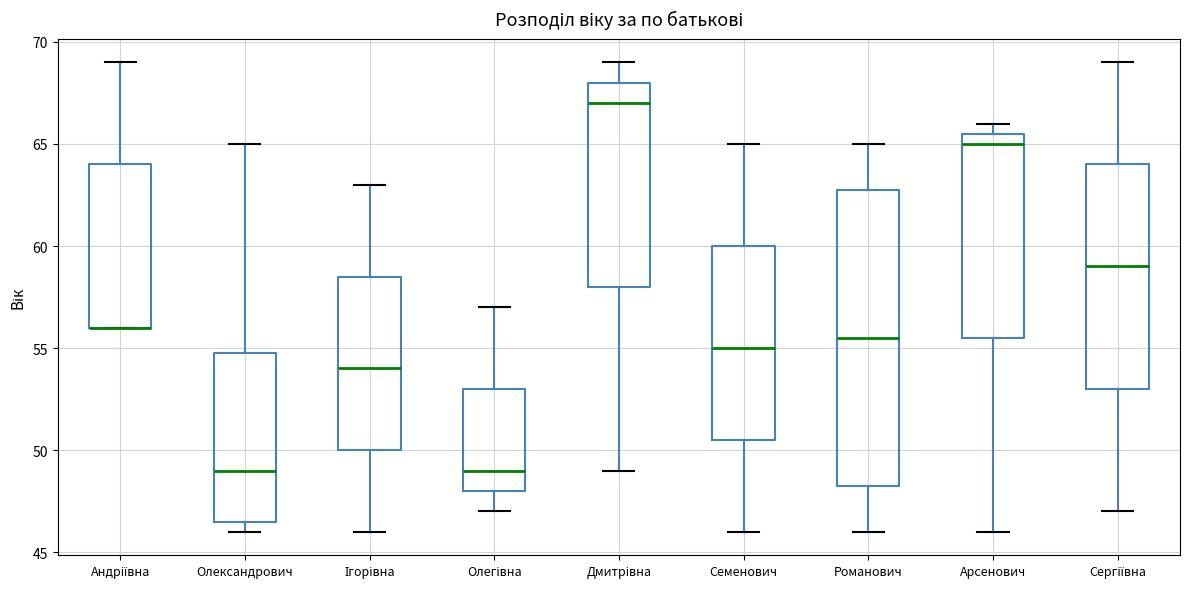

Reading left to right, transcribe this box plot: for each box, give where its median line is, the range the box spans, and where its two whiskers end, as read against the y-axis. The values are not printed on the chart, so give them approximately, as read against the axis.

Андріївна: median 56.0 (drawn on the box's lower edge), box 56.0 to 64.0, whiskers 56.0 to 69.0
Олександрович: median 49.0, box 46.5 to 55.0, whiskers 46.0 to 65.0
Ігорівна: median 54.0, box 50.0 to 58.5, whiskers 46.0 to 63.0
Олегівна: median 49.0, box 48.0 to 53.0, whiskers 47.0 to 57.0
Дмитрівна: median 67.0, box 58.0 to 68.0, whiskers 49.0 to 69.0
Семенович: median 55.0, box 50.5 to 60.0, whiskers 46.0 to 65.0
Романович: median 55.5, box 48.5 to 63.0, whiskers 46.0 to 65.0
Арсенович: median 65.0, box 55.5 to 65.5, whiskers 46.0 to 66.0
Сергіївна: median 59.0, box 53.0 to 64.0, whiskers 47.0 to 69.0